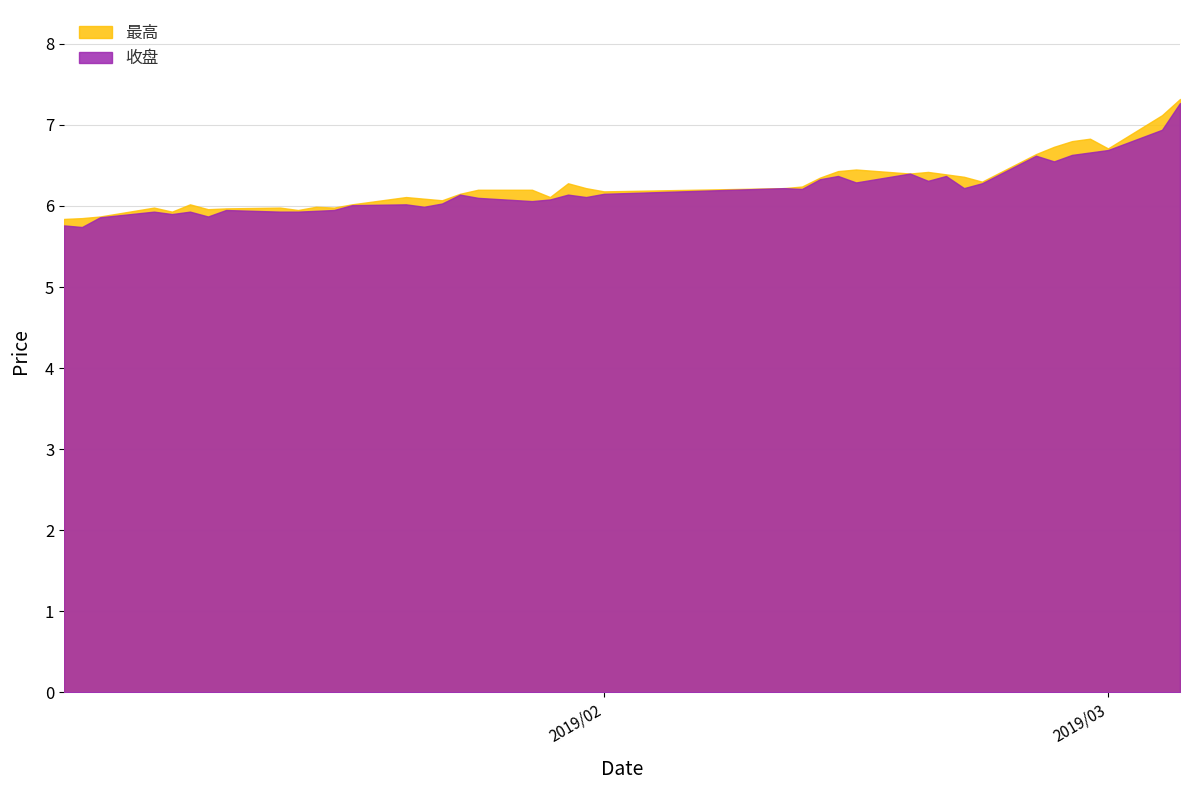

Where does the 最高 series first go above 6?

2019/01/09